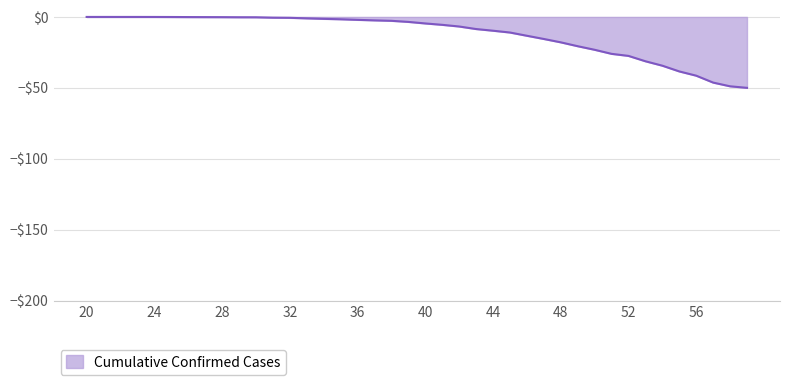

Is this an area chart (filled region under the line)?

Yes